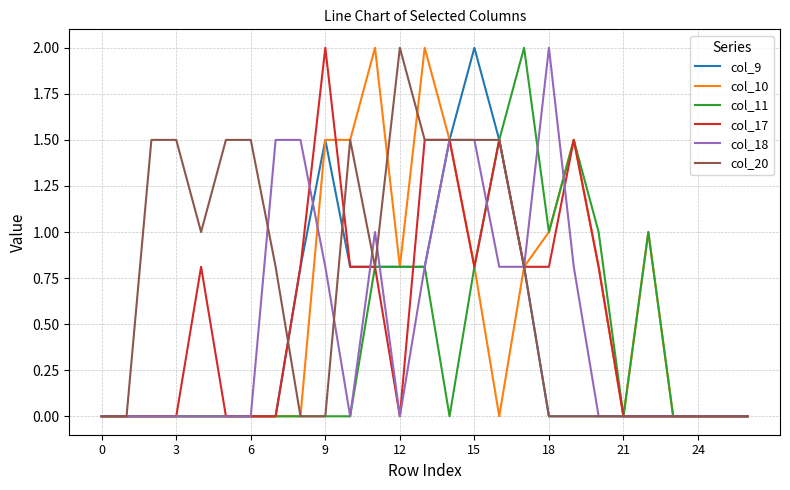

What is the highest value of the col_18 series?

2.0